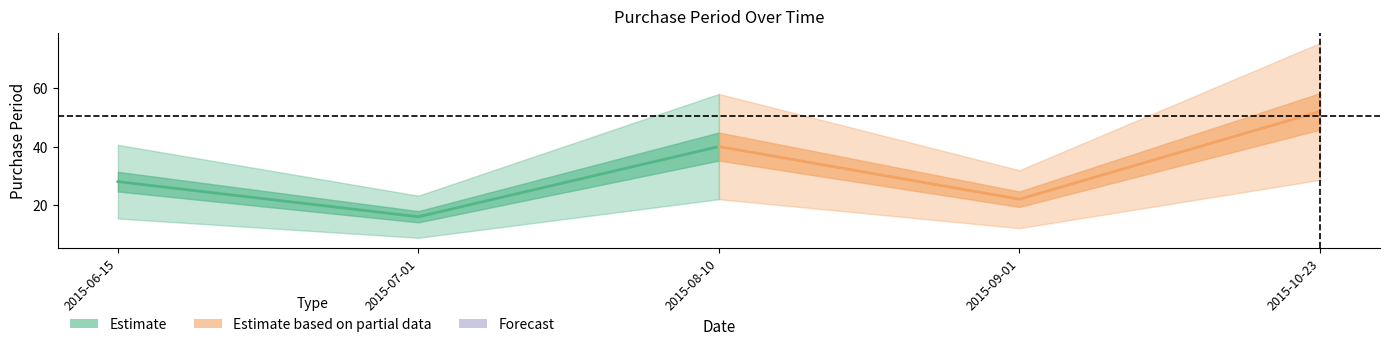

List the series in order of their peak value, lowest first.

Estimate, Estimate based on partial data